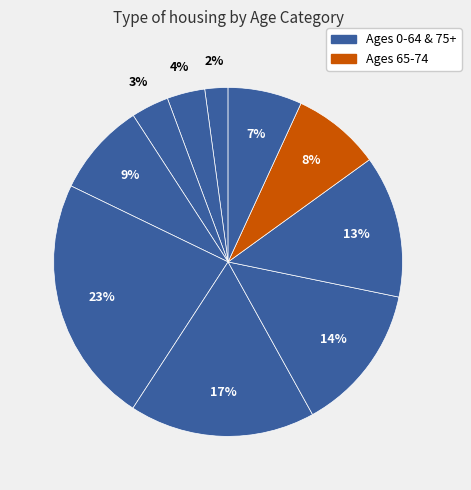

How many slices are in this pie chart?

10